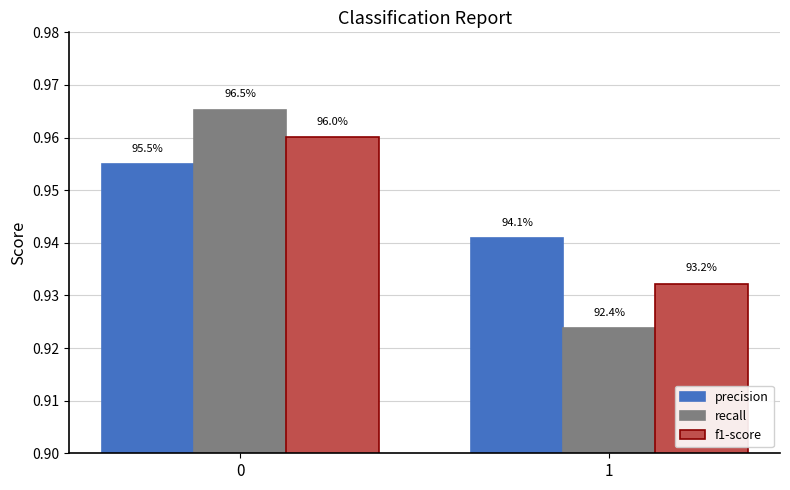

Reading left to right, transcribe all the data shown in this chart.

precision: 0=1.0	1=0.9
recall: 0=1.0	1=0.9
f1-score: 0=1.0	1=0.9